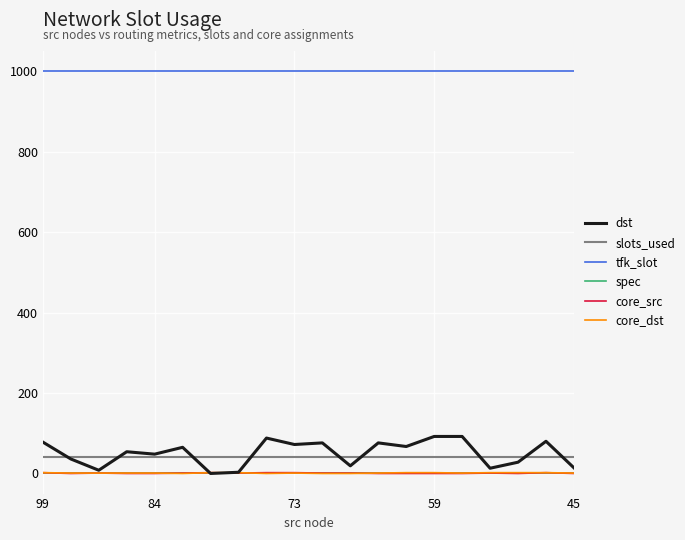

Which series has the widest spread of values?

dst